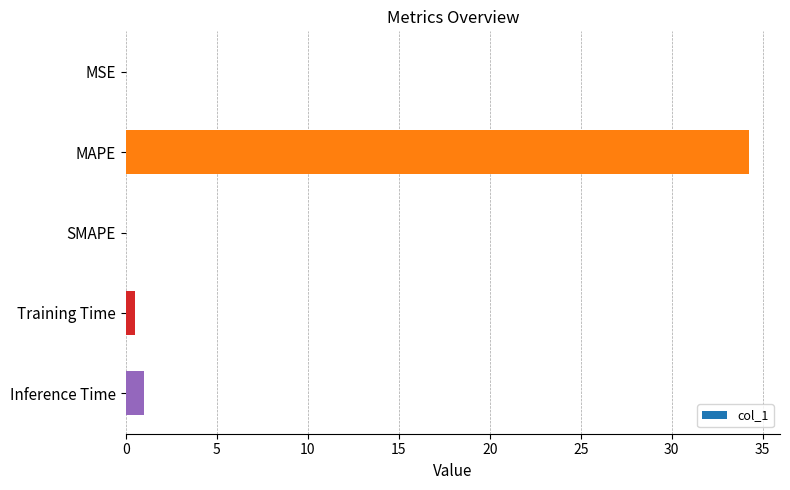

Is it true that the value at MSE is 0.0?

True